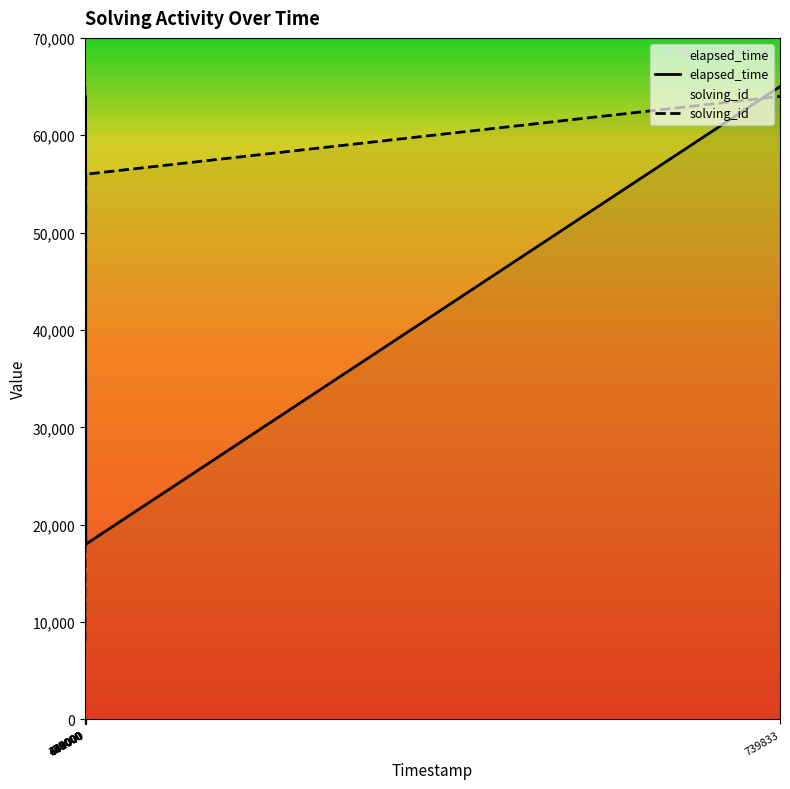

True or false: solving_id and elapsed_time cross at least once.

True